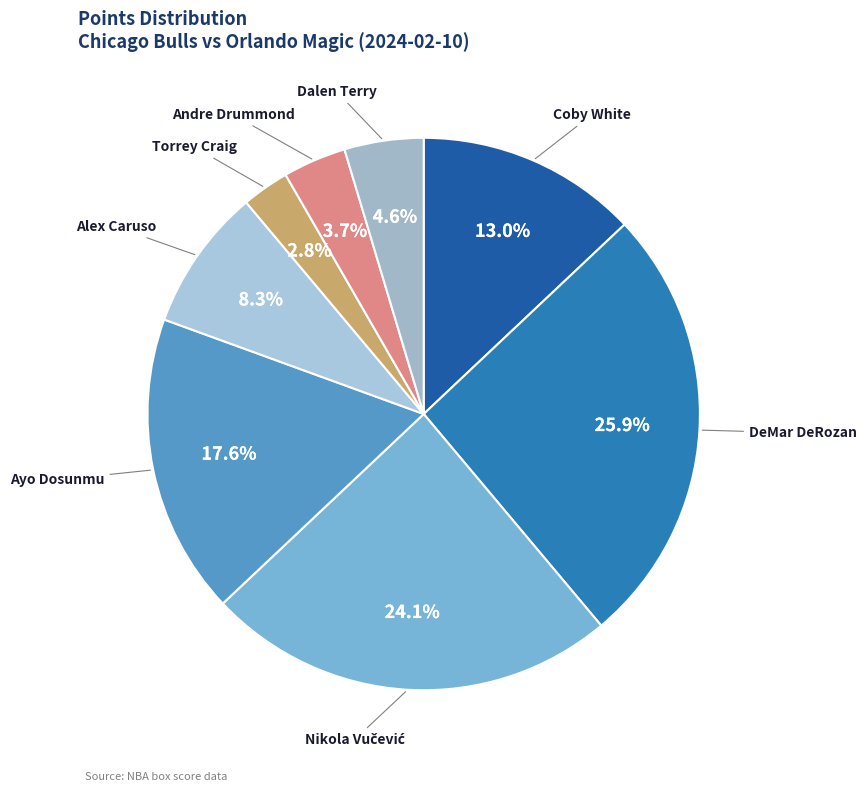

To the nearest percent, what percentage of the pie is Ayo Dosunmu?

18%